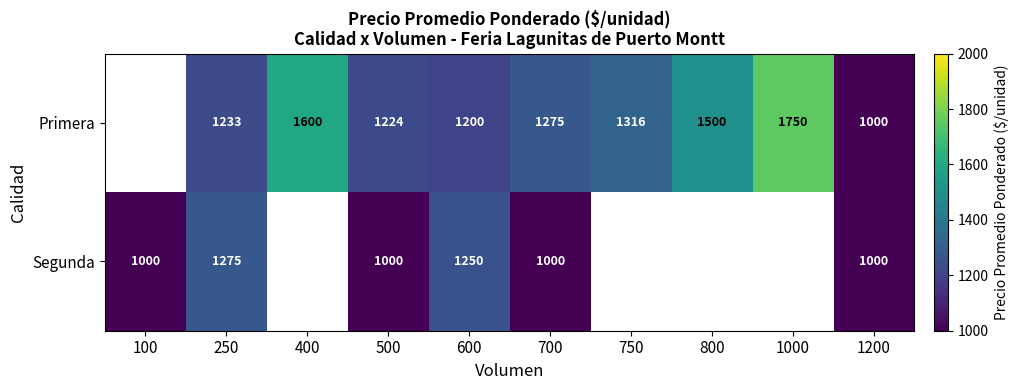

At 700, list the series in order from smallest to largest.

Segunda, Primera